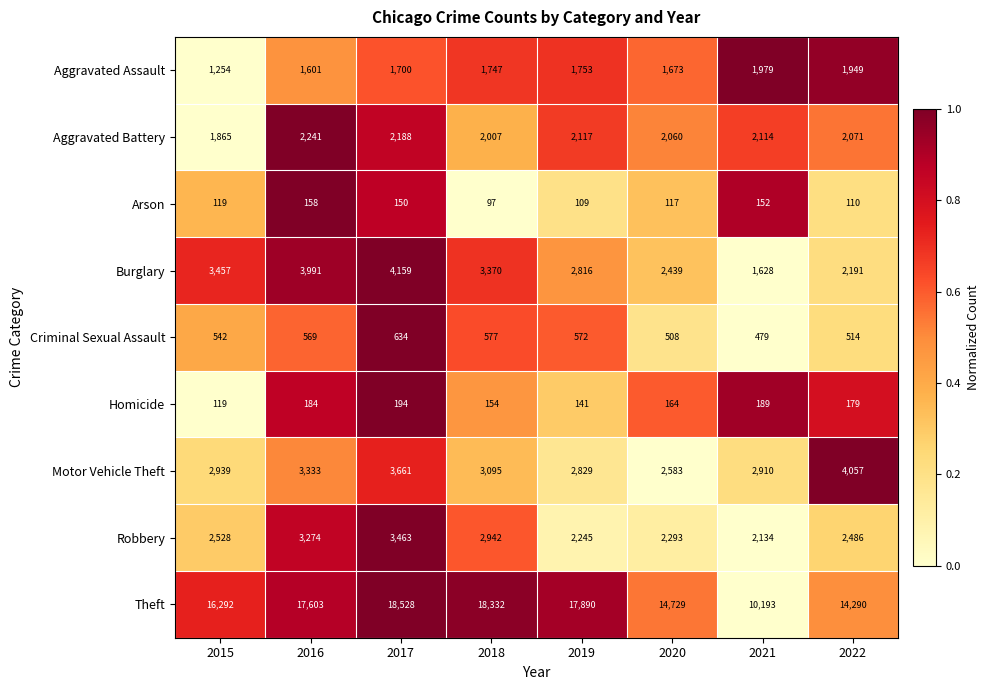

Which series changed the most between 2015 and 2018?

Theft